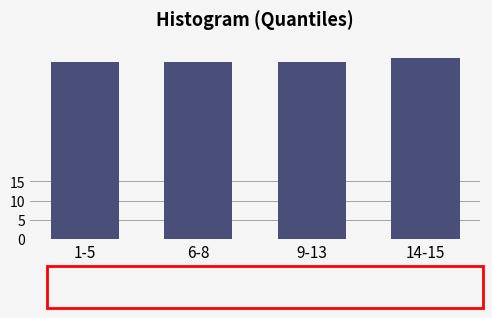

Reading left to right, transcribe all the data shown in this chart.

46	46	46	47